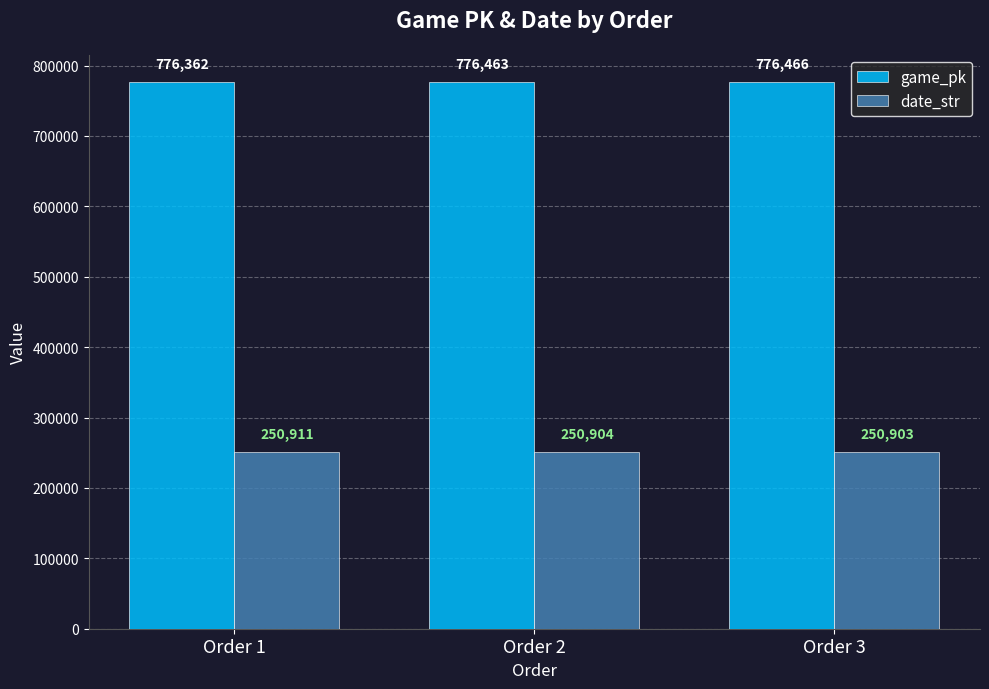

Reading right to left, what are all the values shown in this chart?

game_pk: 776466	776463	776362
date_str: 250903	250904	250911